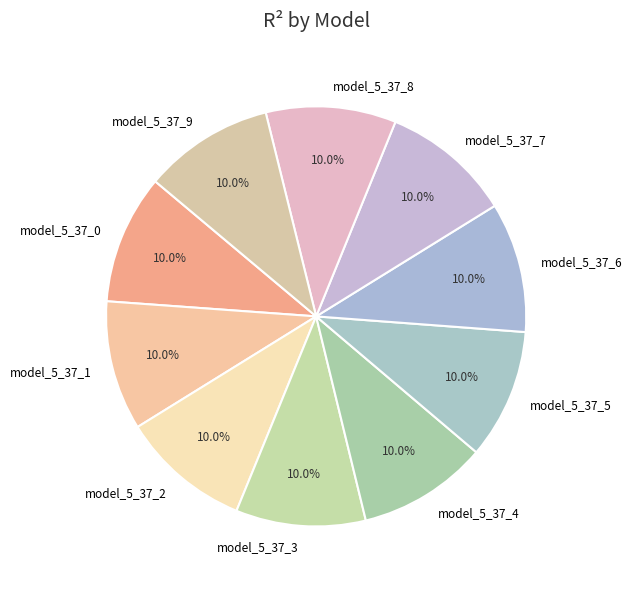

How many segments does this pie chart have?

10